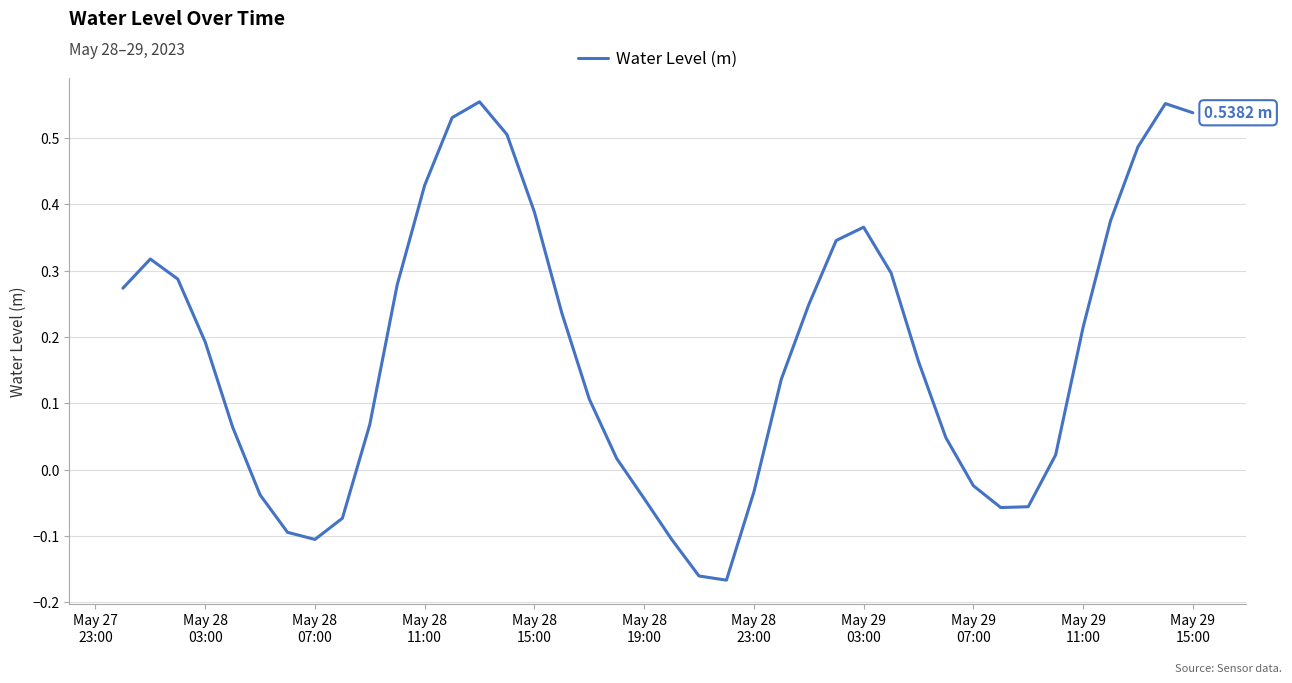

What is the difference between the maximum and minimum values?

0.7